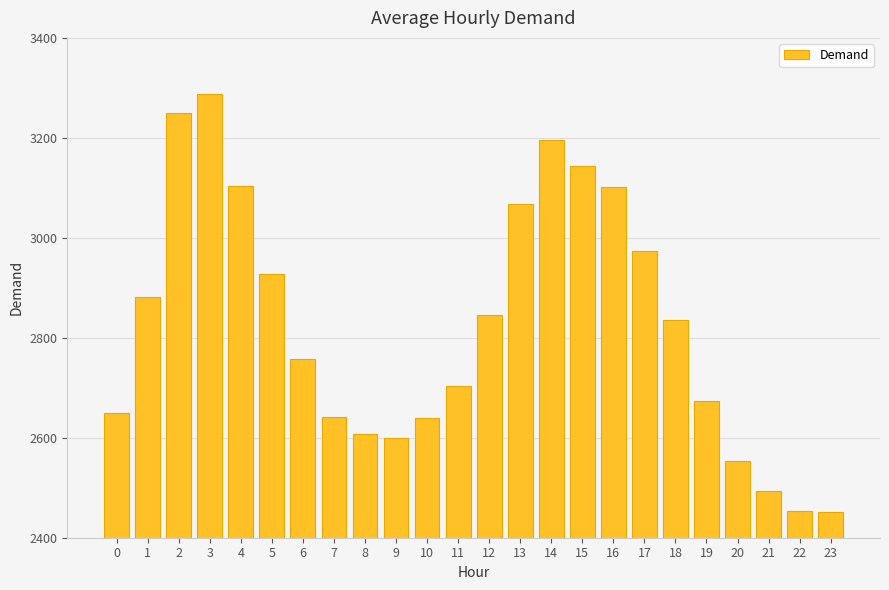

How many series are shown in this chart?

1